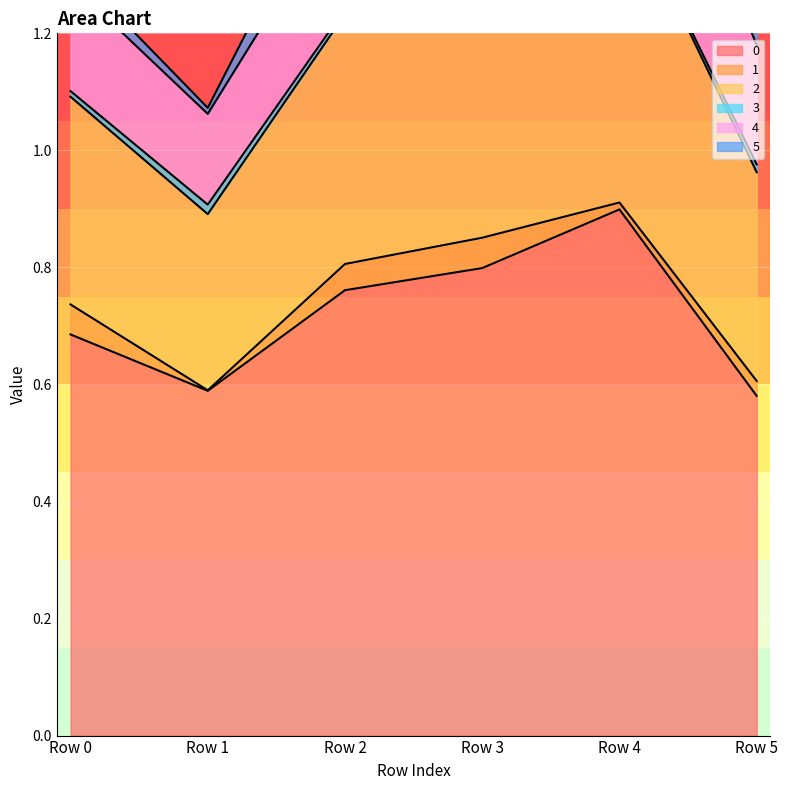

What is the difference between the second highest and minimum values in the 2 series?

0.2